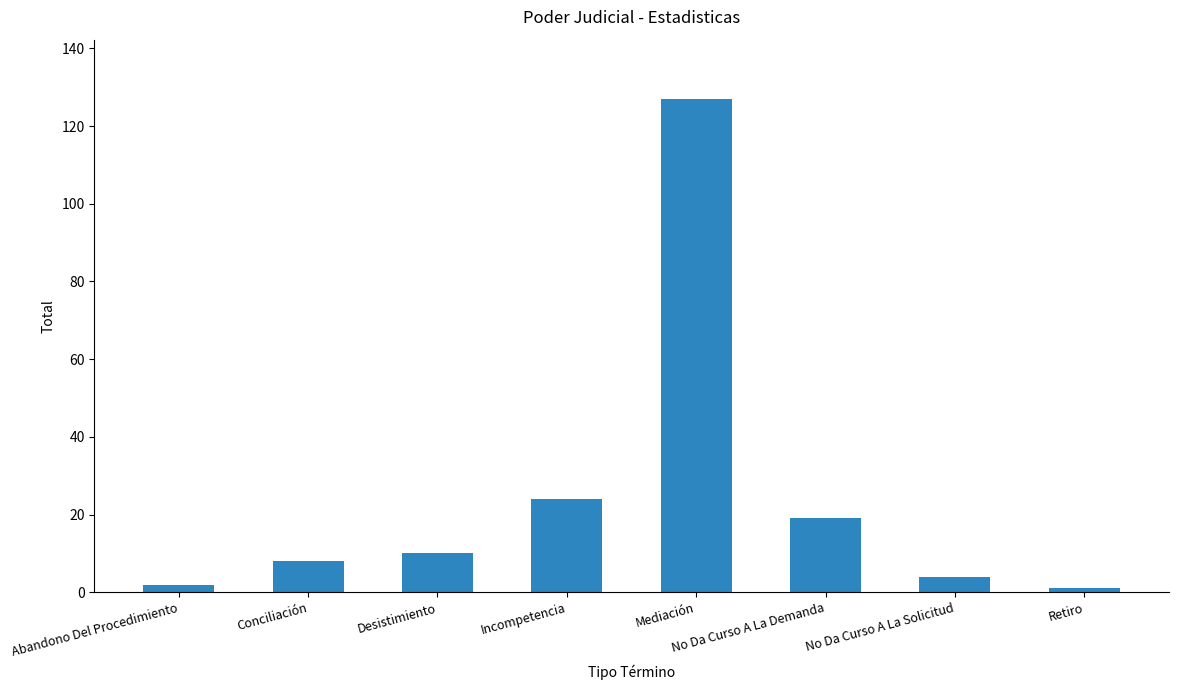

The chart shows a value of 24 at Incompetencia. True or false?

True